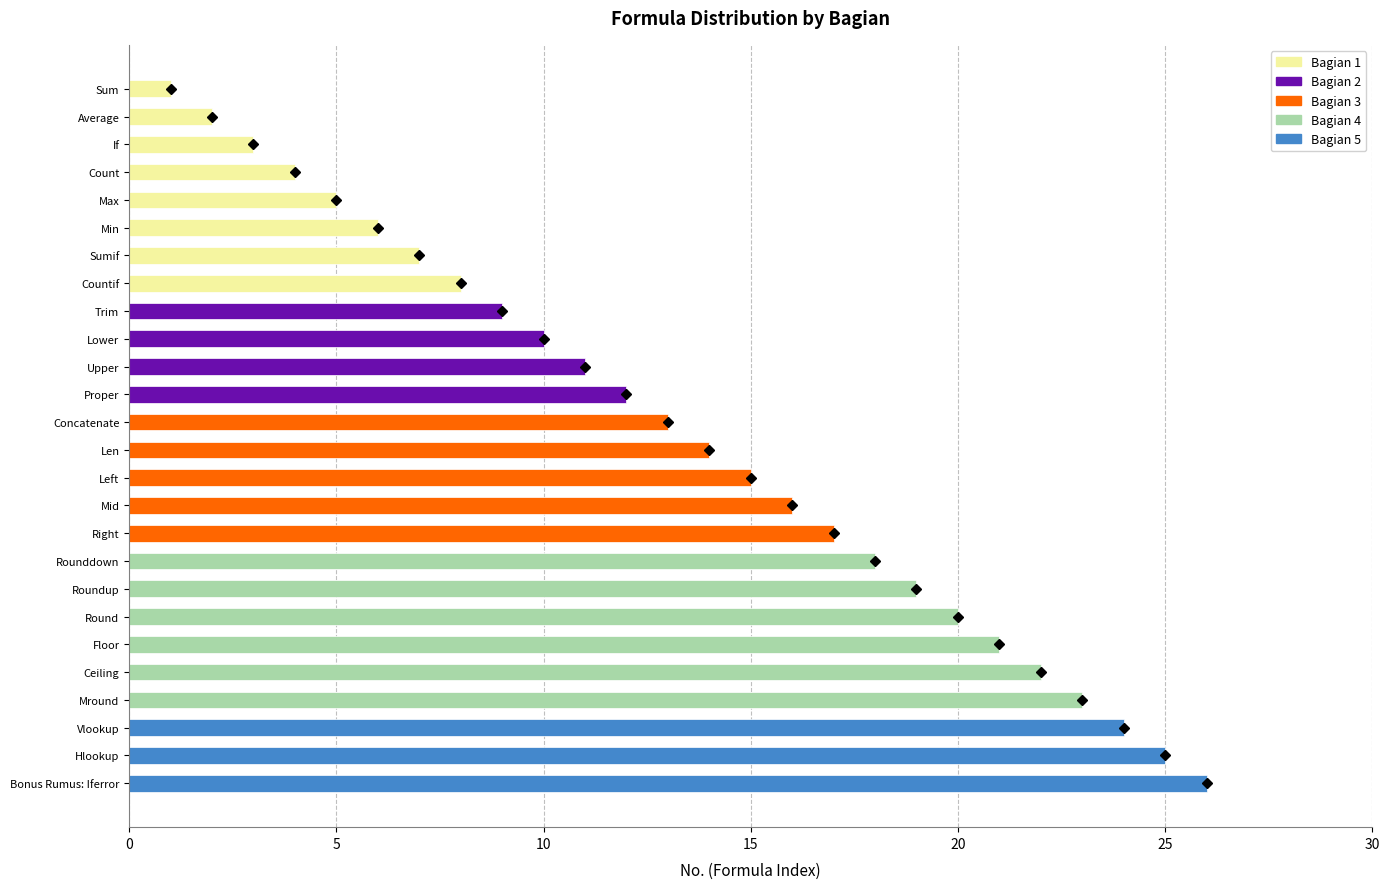

What position from the left is Countif?

8